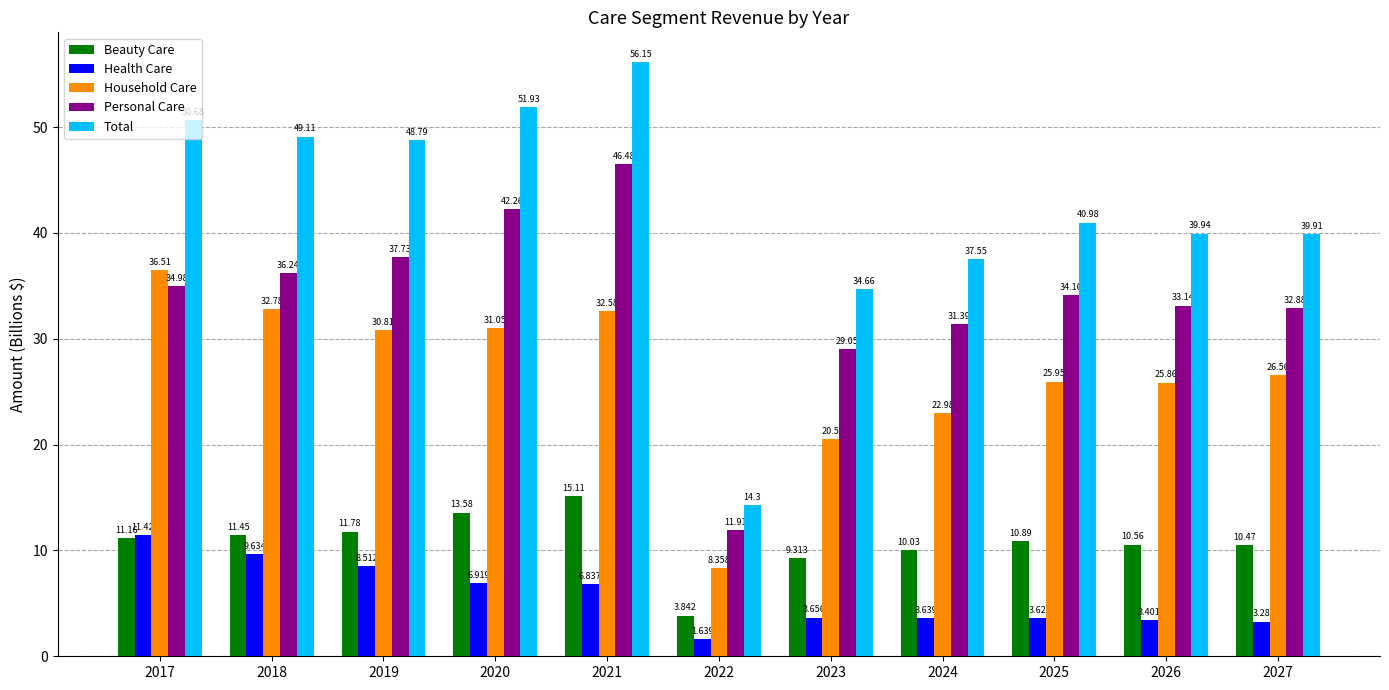

Where is Personal Care nearest to the value 29?

2023